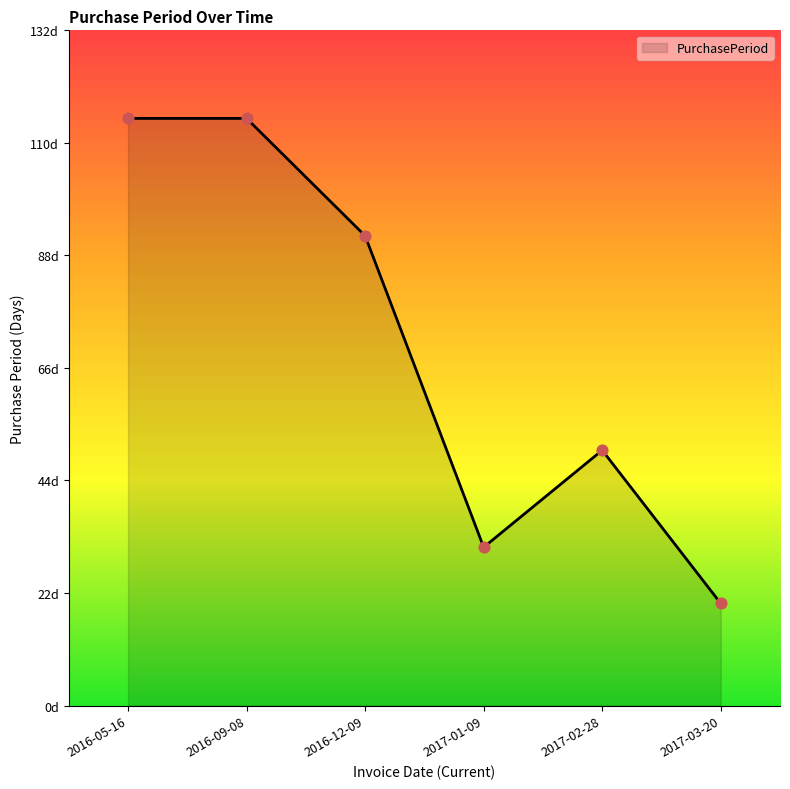

What is the change in value from 2017-02-28 to 2017-03-20?

-30